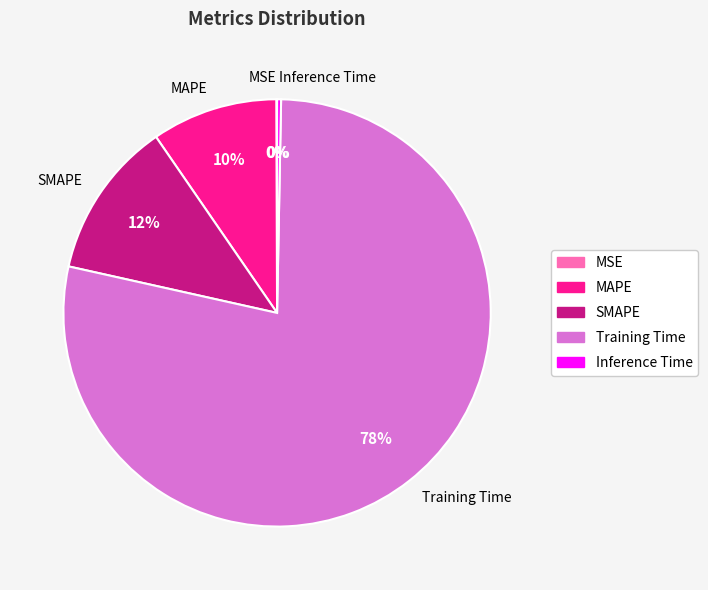

Do MSE and Training Time together represent more than half of the pie?

Yes